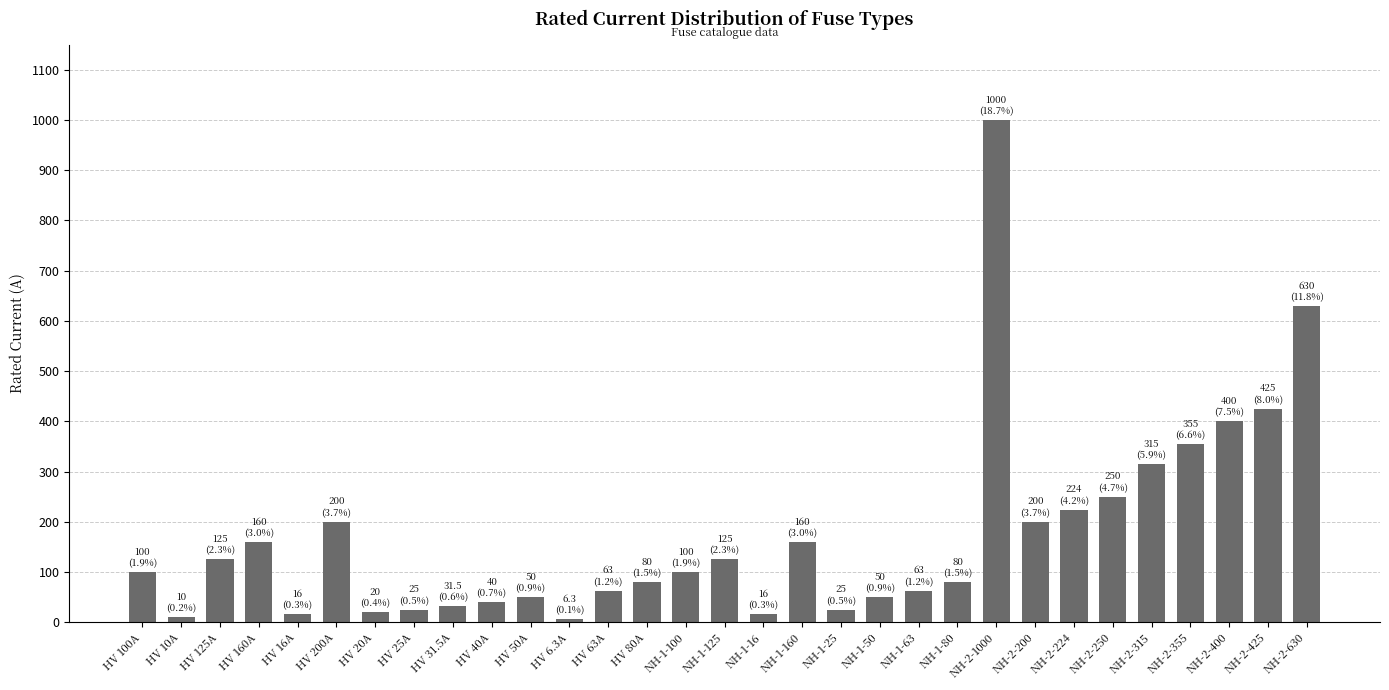

The chart shows a value of 6.3 at HV 6.3A. True or false?

True